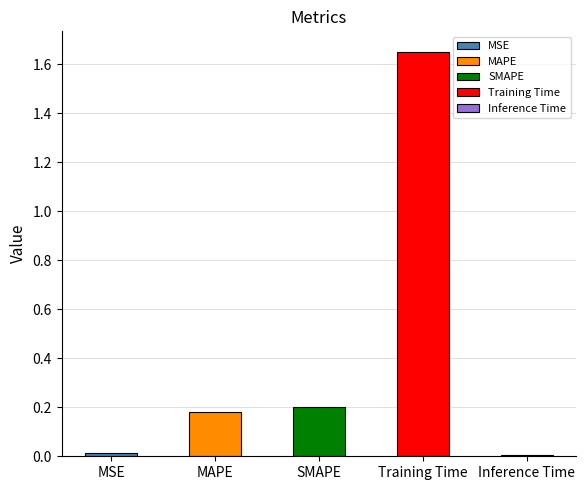

Rank the categories by value from highest to lowest.

Training Time, SMAPE, MAPE, MSE, Inference Time